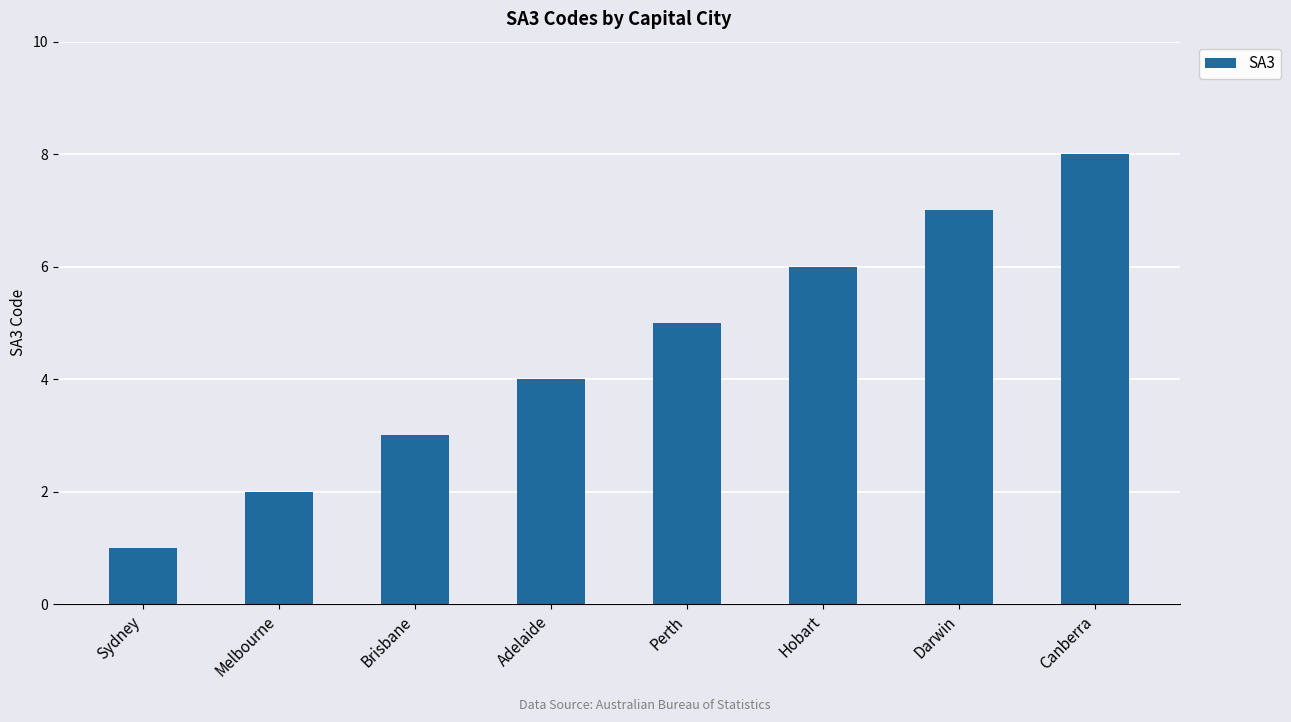

Reading left to right, list all the values displayed in this chart.

1	2	3	4	5	6	7	8